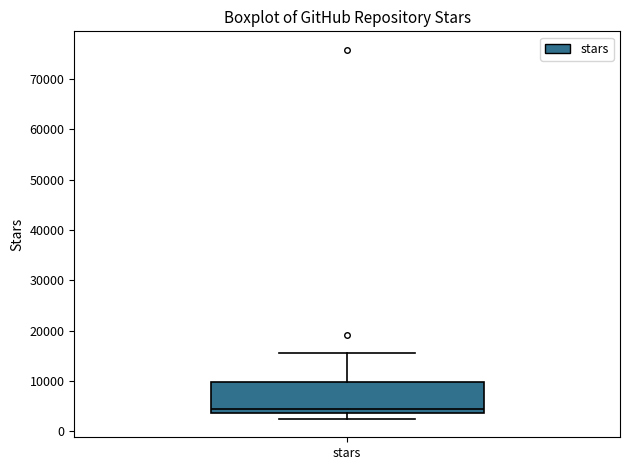

Read this box plot against the y-axis: the position of the median line, the range covered by the box, and the ends of both whiskers. The values are not printed on the chart, so give them approximately, as read against the axis.

median 5000, box 4000 to 10000, whiskers 3000 to 16000